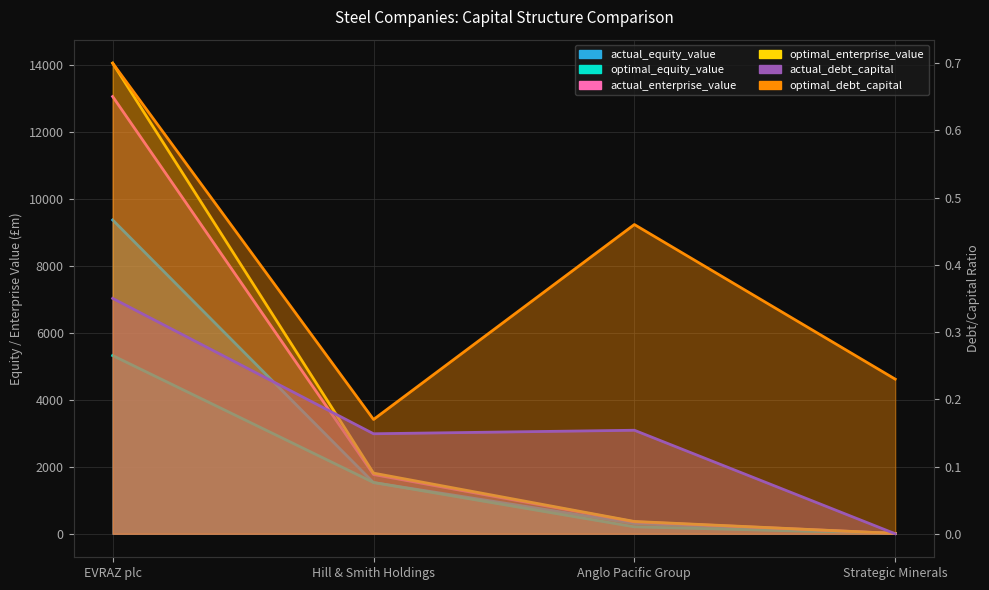

Which category has the highest value in the actual_debt_capital series?

EVRAZ plc